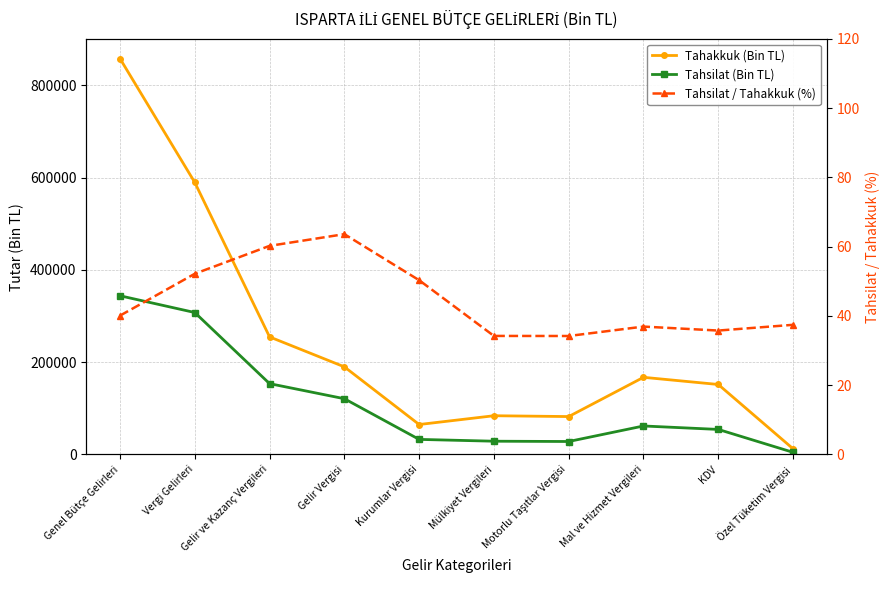

Which series has the largest total across all categories?

Tahakkuk (Bin TL)